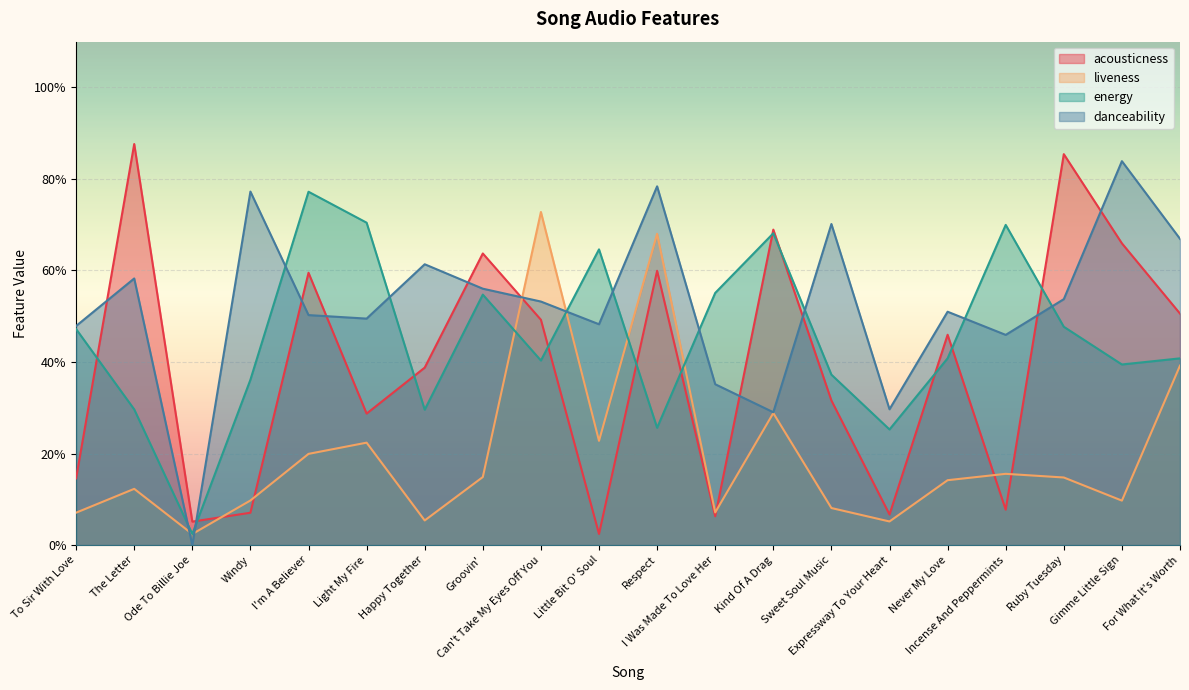

Does the chart display data point markers on the line(s)?

No